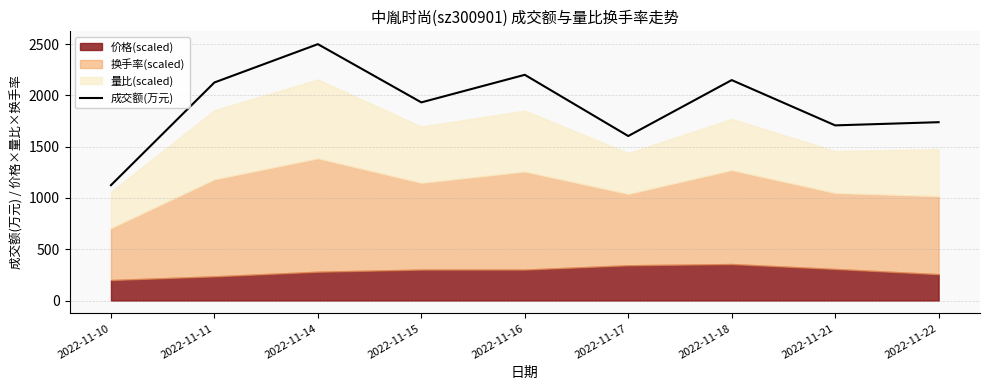

What is the change in value from 2022-11-10 to 2022-11-21?

+583.3